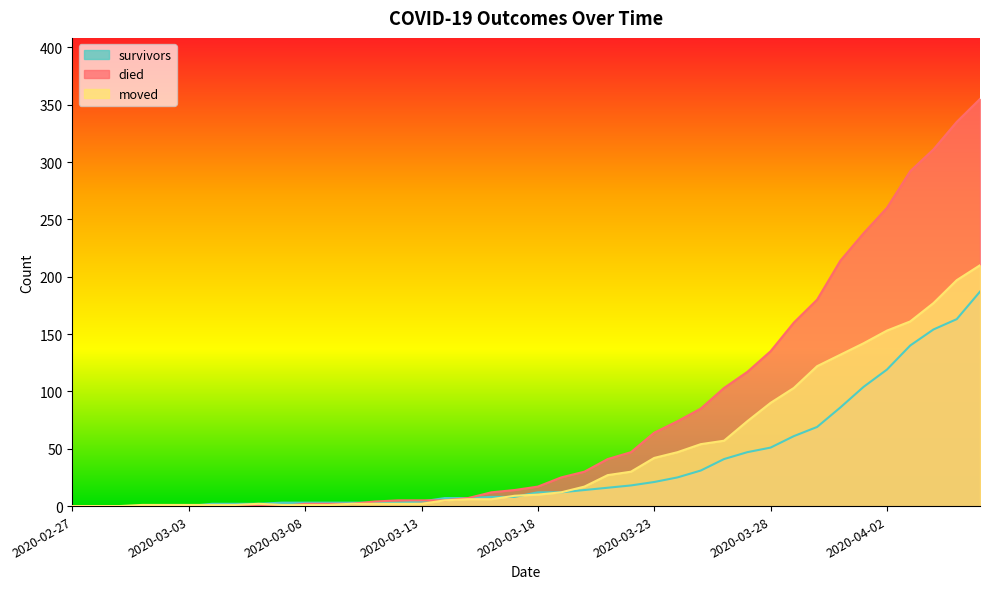

Reading left to right, list all the values displayed in this chart.

survivors: 2020-02-27=0	2020-02-28=0	2020-02-29=0	2020-03-01=0	2020-03-02=0	2020-03-03=0	2020-03-04=2	2020-03-05=2	2020-03-06=2	2020-03-07=3	2020-03-08=3	2020-03-09=3	2020-03-10=3	2020-03-11=3	2020-03-12=3	2020-03-13=4	2020-03-14=7	2020-03-15=7	2020-03-16=8	2020-03-17=8	2020-03-18=12	2020-03-19=12	2020-03-20=14	2020-03-21=16	2020-03-22=18	2020-03-23=21	2020-03-24=25	2020-03-25=31	2020-03-26=41	2020-03-27=47	2020-03-28=51	2020-03-29=61	2020-03-30=69	2020-03-31=86	2020-04-01=104	2020-04-02=119	2020-04-03=140	2020-04-04=154	2020-04-05=163	2020-04-06=187
died: 2020-02-27=0	2020-02-28=0	2020-02-29=0	2020-03-01=0	2020-03-02=0	2020-03-03=0	2020-03-04=0	2020-03-05=0	2020-03-06=0	2020-03-07=0	2020-03-08=2	2020-03-09=2	2020-03-10=2	2020-03-11=4	2020-03-12=5	2020-03-13=5	2020-03-14=5	2020-03-15=7	2020-03-16=12	2020-03-17=14	2020-03-18=17	2020-03-19=25	2020-03-20=30	2020-03-21=41	2020-03-22=47	2020-03-23=64	2020-03-24=74	2020-03-25=85	2020-03-26=103	2020-03-27=117	2020-03-28=135	2020-03-29=160	2020-03-30=180	2020-03-31=214	2020-04-01=238	2020-04-02=260	2020-04-03=292	2020-04-04=311	2020-04-05=335	2020-04-06=355
moved: 2020-02-27=0	2020-02-28=0	2020-02-29=0	2020-03-01=1	2020-03-02=1	2020-03-03=1	2020-03-04=1	2020-03-05=1	2020-03-06=2	2020-03-07=1	2020-03-08=1	2020-03-09=1	2020-03-10=2	2020-03-11=2	2020-03-12=2	2020-03-13=2	2020-03-14=5	2020-03-15=6	2020-03-16=6	2020-03-17=9	2020-03-18=10	2020-03-19=12	2020-03-20=17	2020-03-21=27	2020-03-22=30	2020-03-23=42	2020-03-24=47	2020-03-25=54	2020-03-26=57	2020-03-27=74	2020-03-28=90	2020-03-29=103	2020-03-30=122	2020-03-31=132	2020-04-01=142	2020-04-02=153	2020-04-03=161	2020-04-04=177	2020-04-05=197	2020-04-06=210